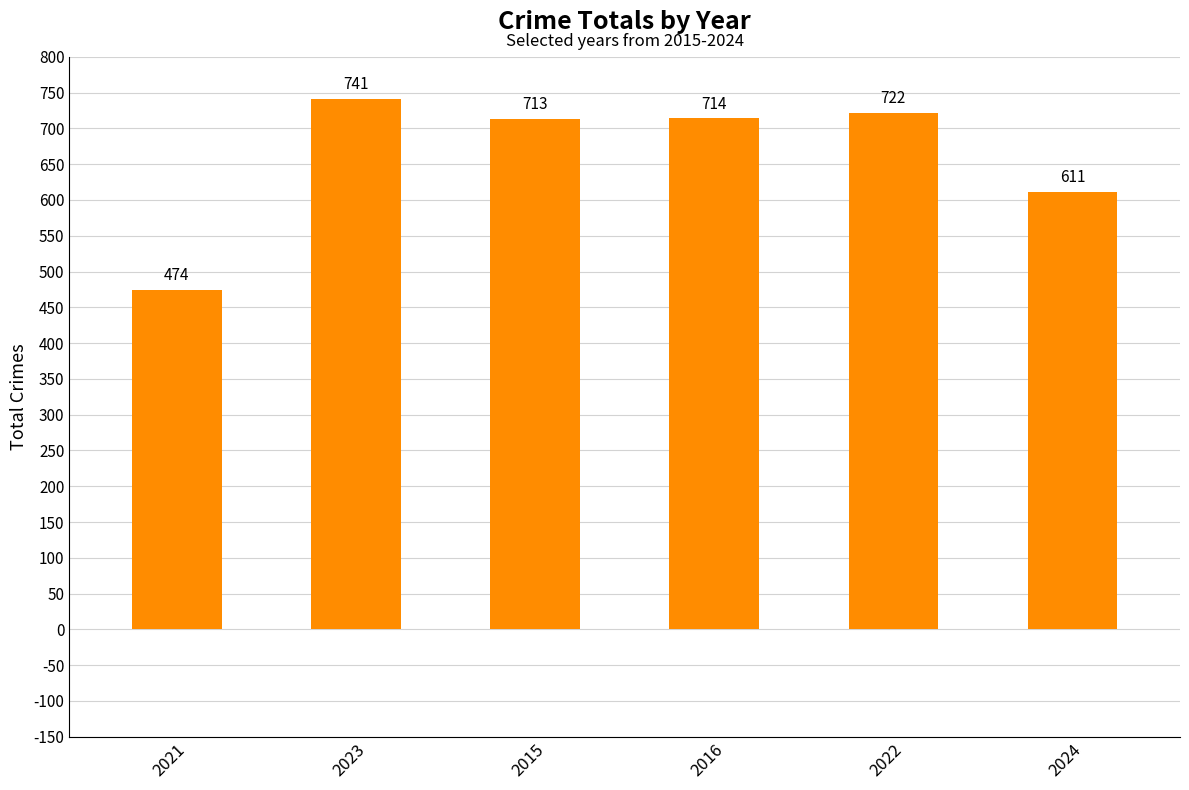

Is it true that the value at 2022 is 417?

False